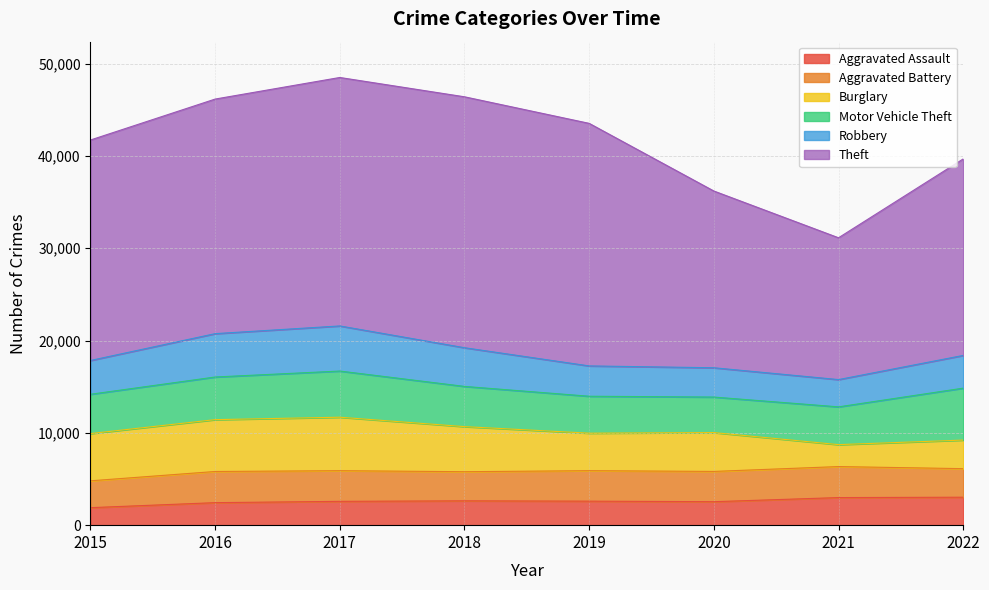

What is the value of the Robbery point at the 3rd from the left?

4885